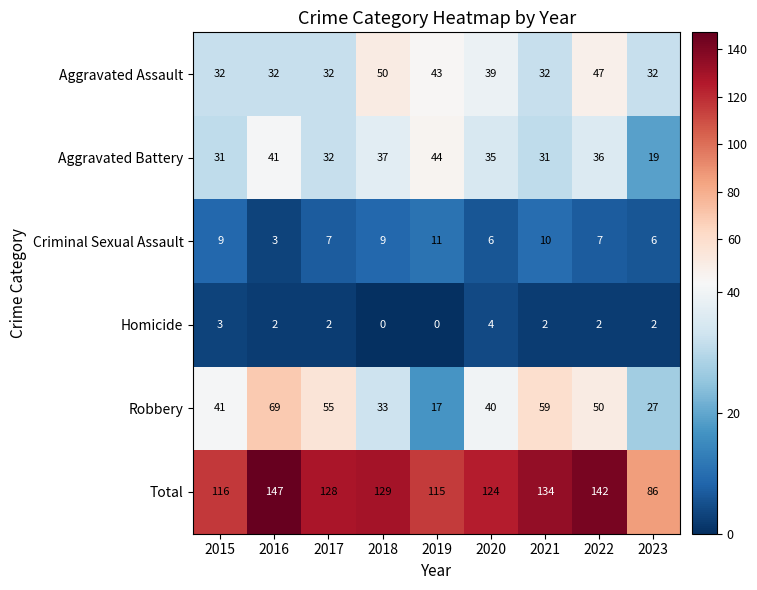

List the series in order of their peak value, lowest first.

Homicide, Criminal Sexual Assault, Aggravated Battery, Aggravated Assault, Robbery, Total